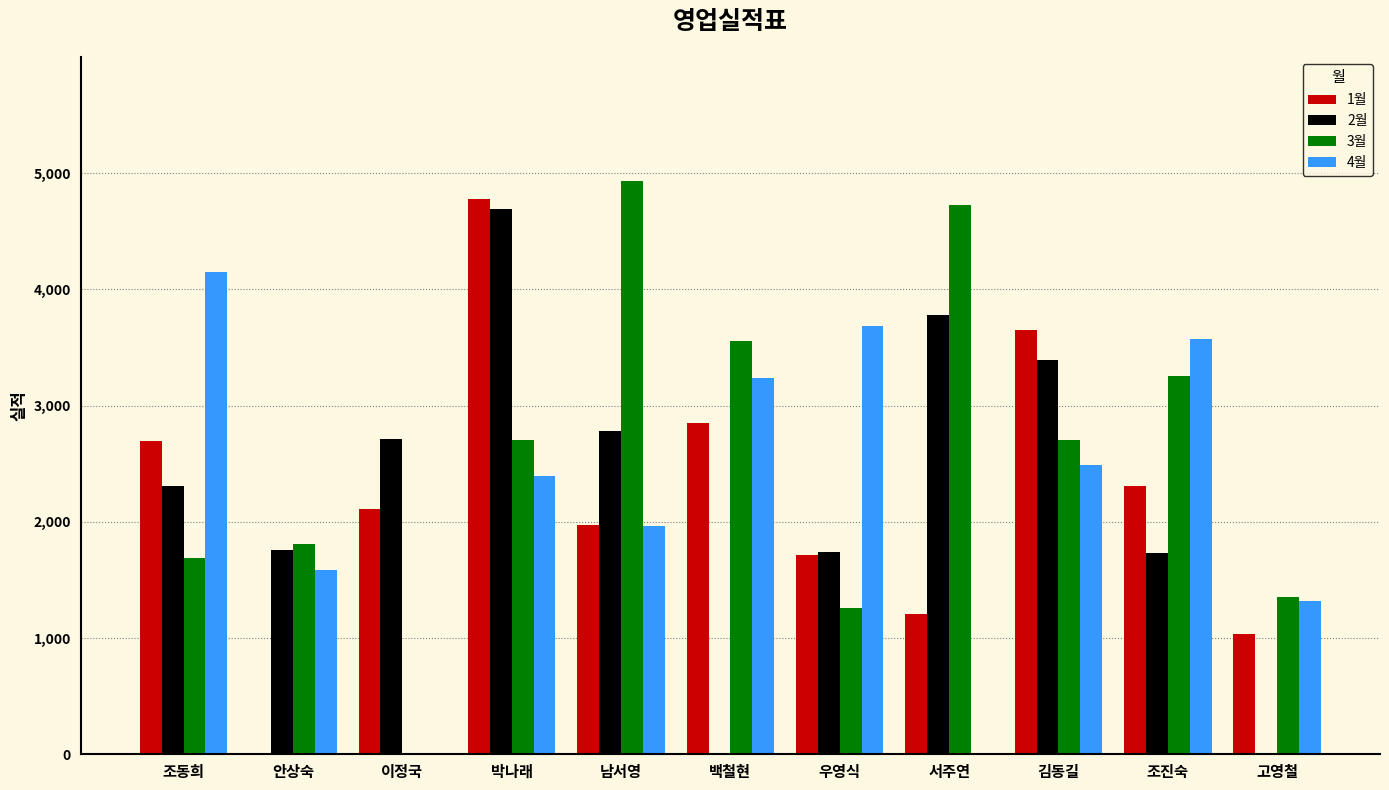

Count the number of categories in the chart.

11